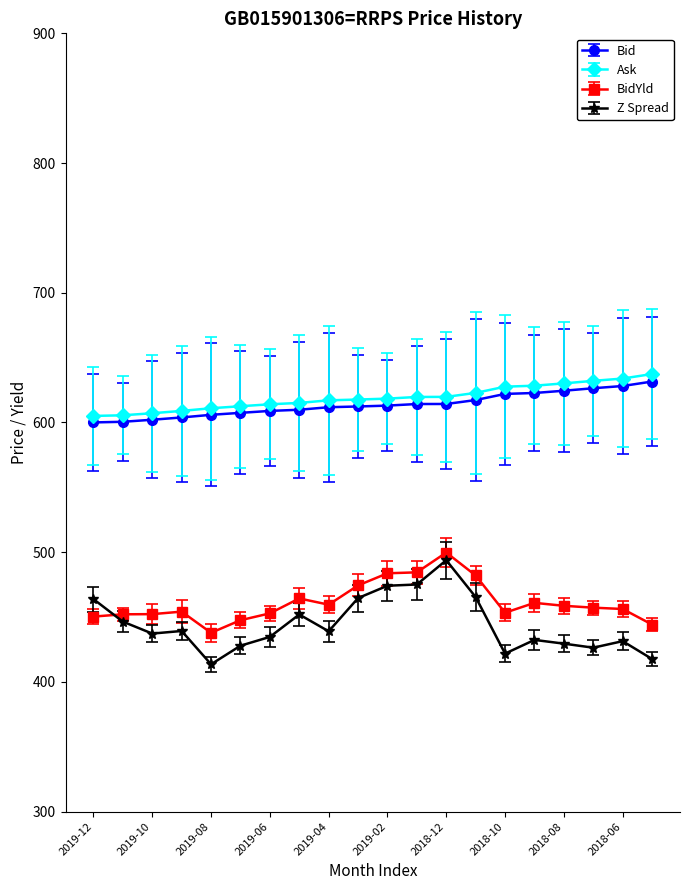

True or false: BidYld and Z Spread intersect in this chart.

True